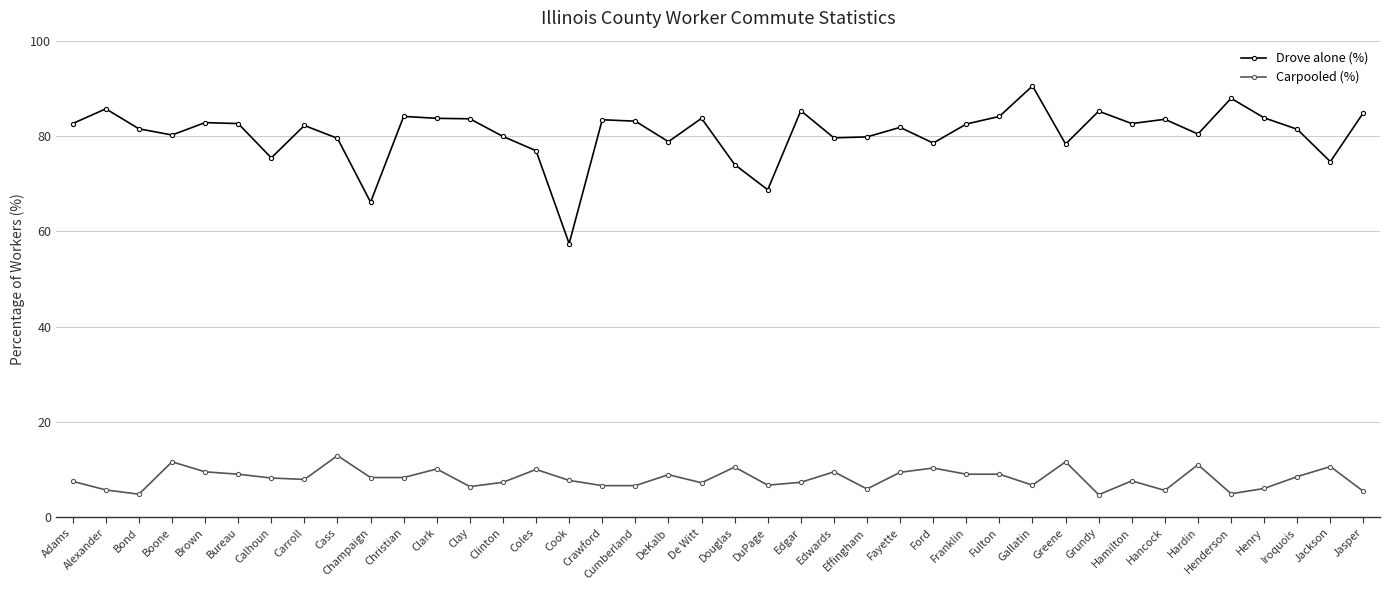

What are all the series names shown in the legend?

Drove alone (%), Carpooled (%)